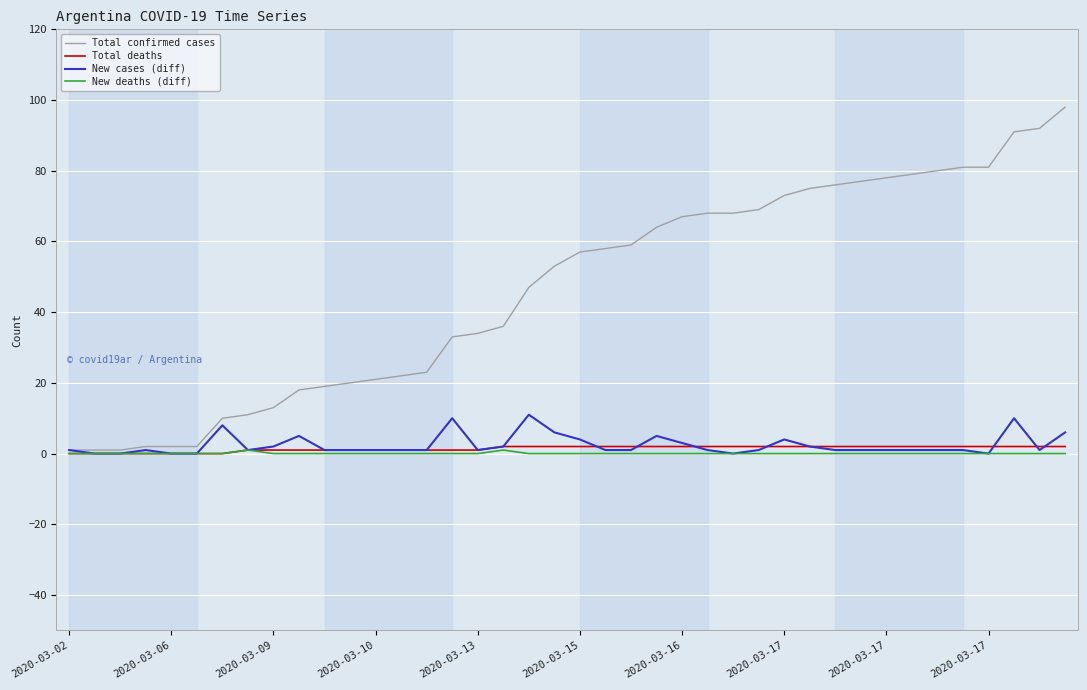

Which series has the largest total across all categories?

Total confirmed cases